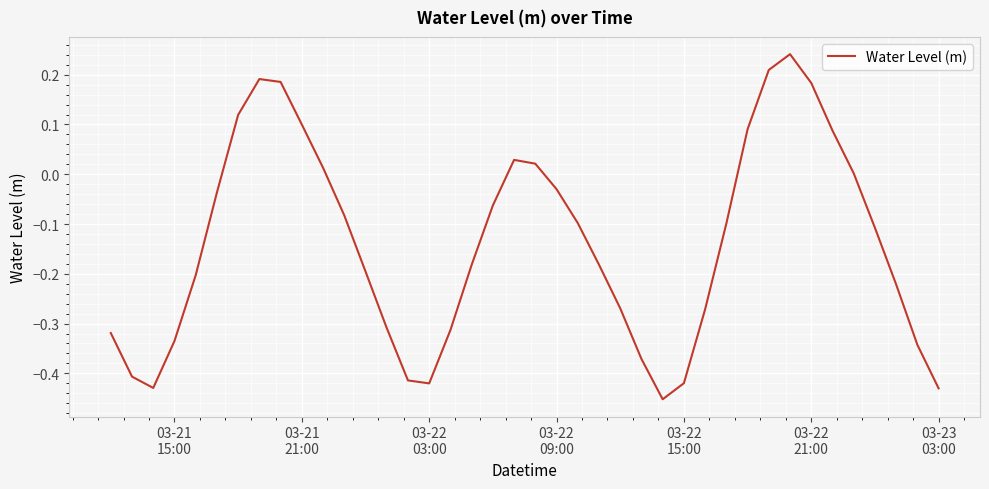

What is the difference between the maximum and minimum values?

0.7